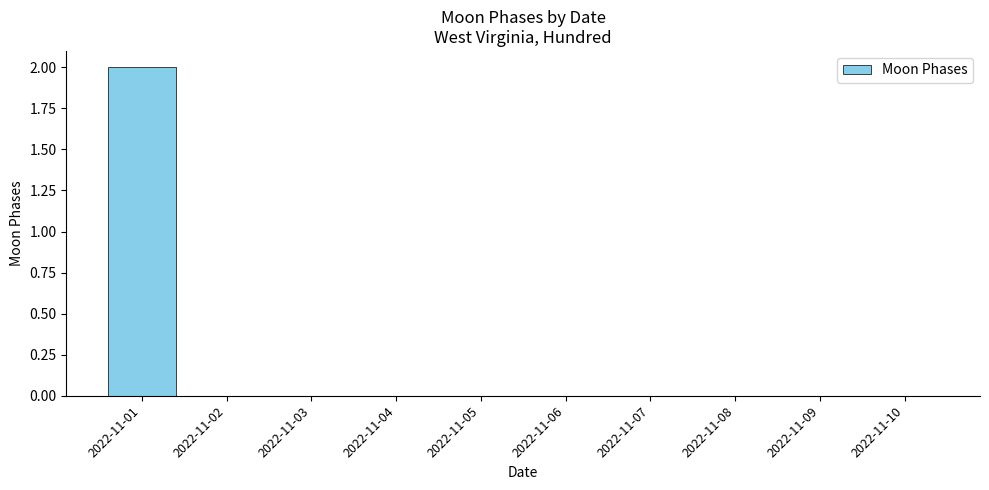

At which category does the chart reach its peak across all series?

2022-11-01